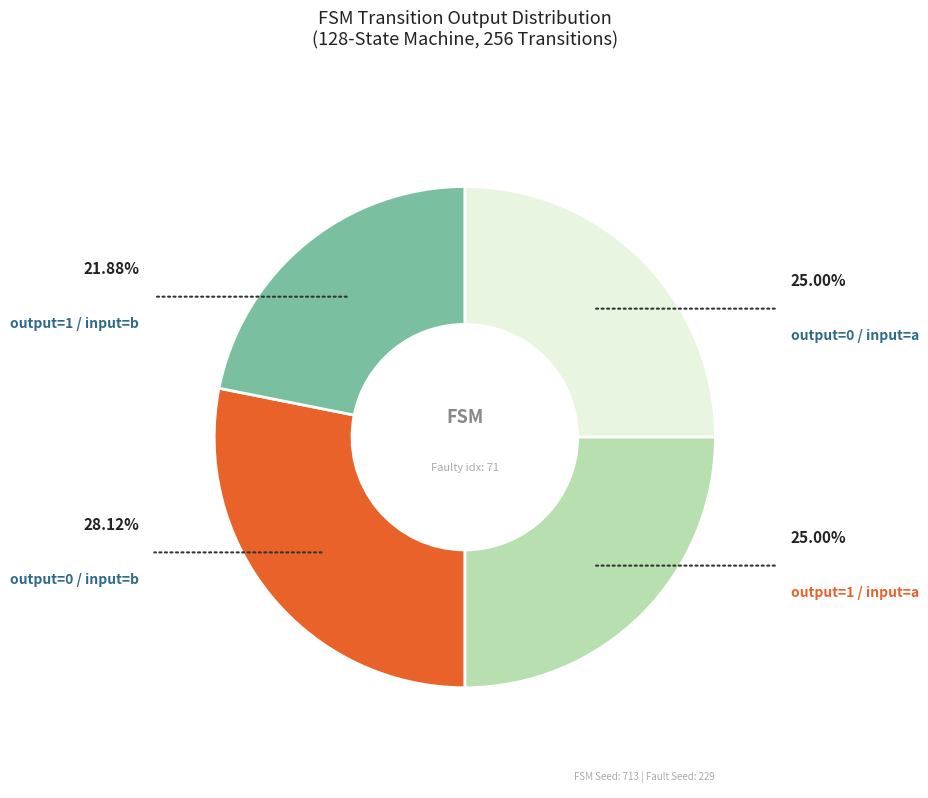

Is there any slice that represents more than half of the pie?

No